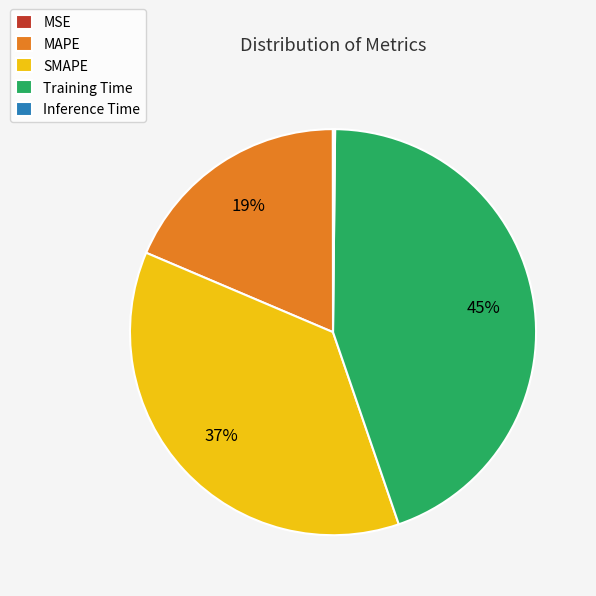

Which category has the biggest portion of the pie?

Training Time